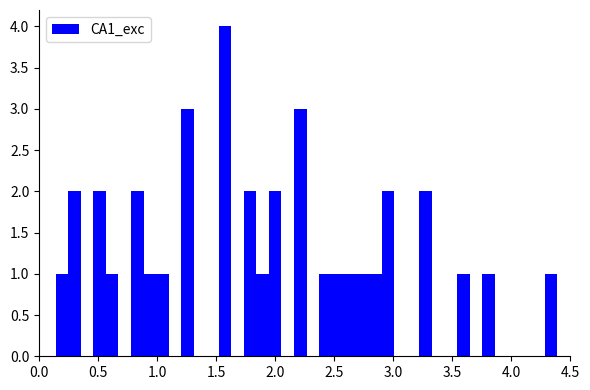

Around what value on the x-axis is the tallest bar? Give the approximate position of its centre, as read against the axis.

1.60